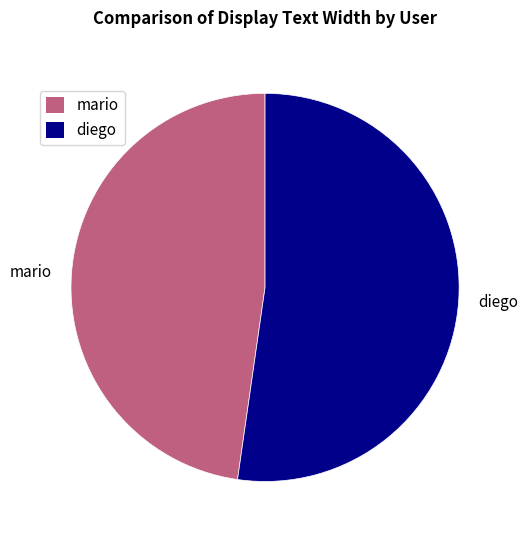

Do mario and diego together represent more than half of the pie?

Yes